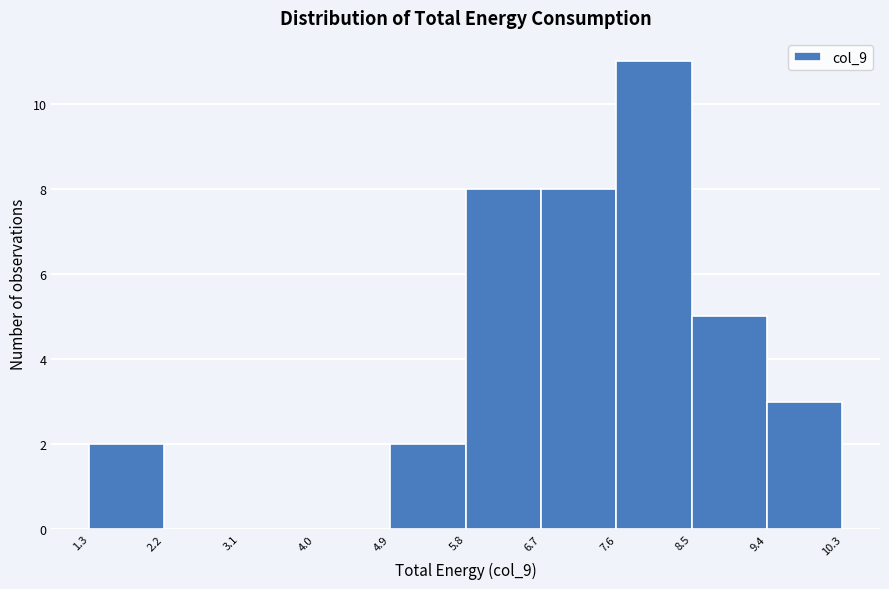

Over which range of the x-axis is the bar tallest?

7.6 to 8.5